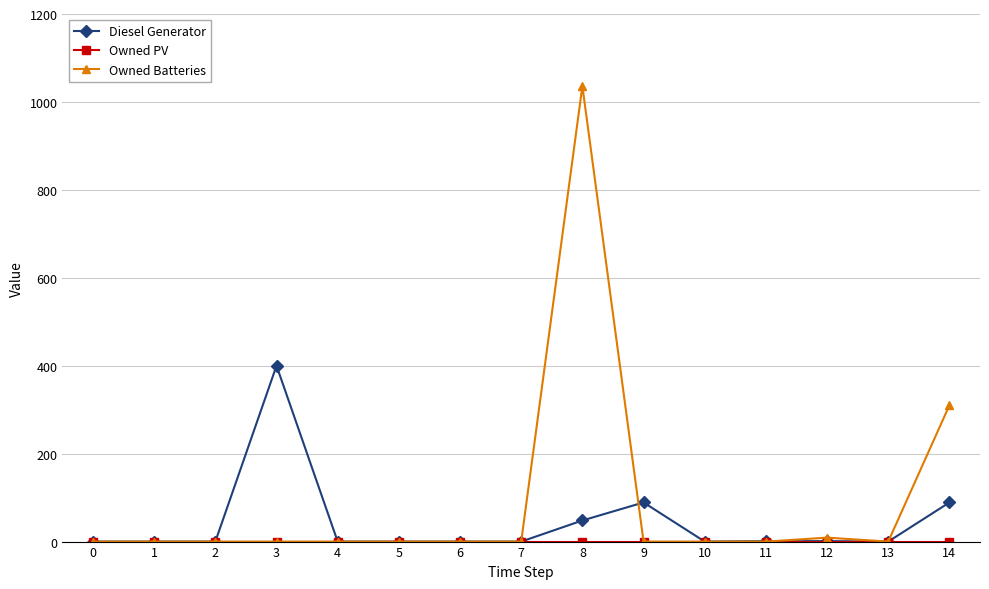

At how many categories does at least one series exceed 788?

1